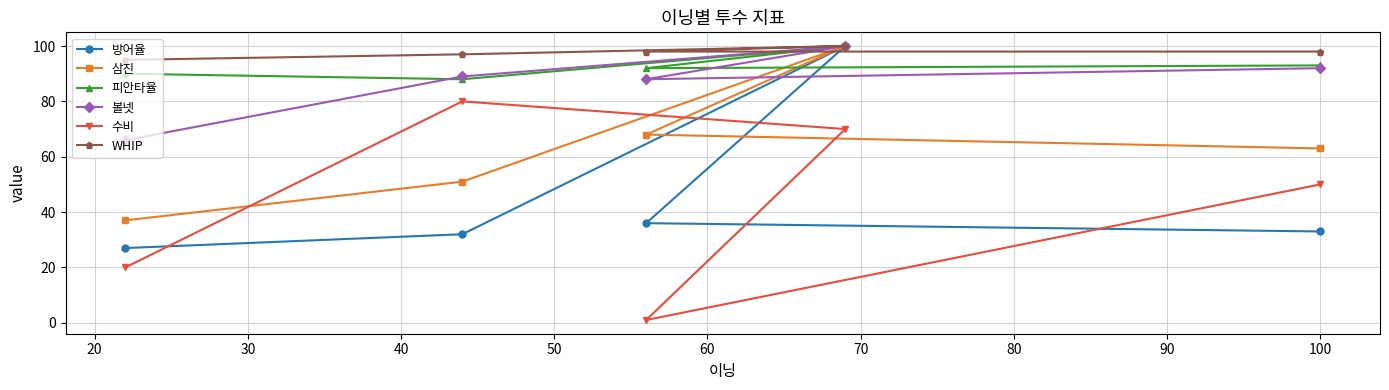

How many values in the WHIP series exceed 98?

1